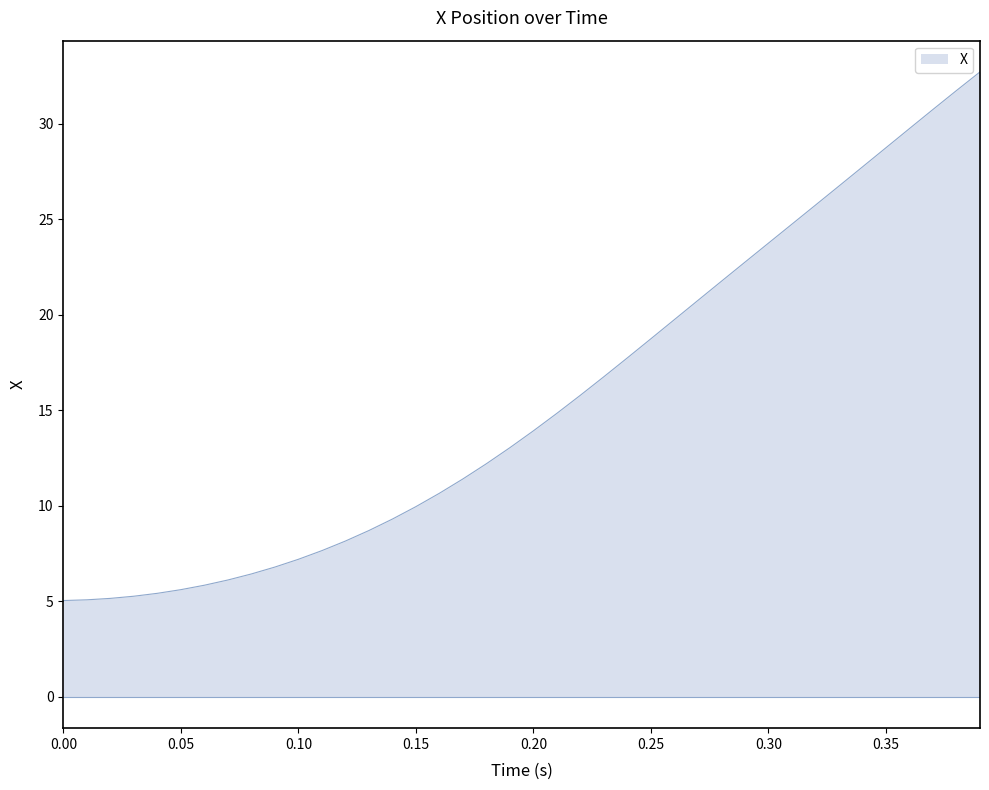

What is the difference between the maximum and minimum values?

27.7